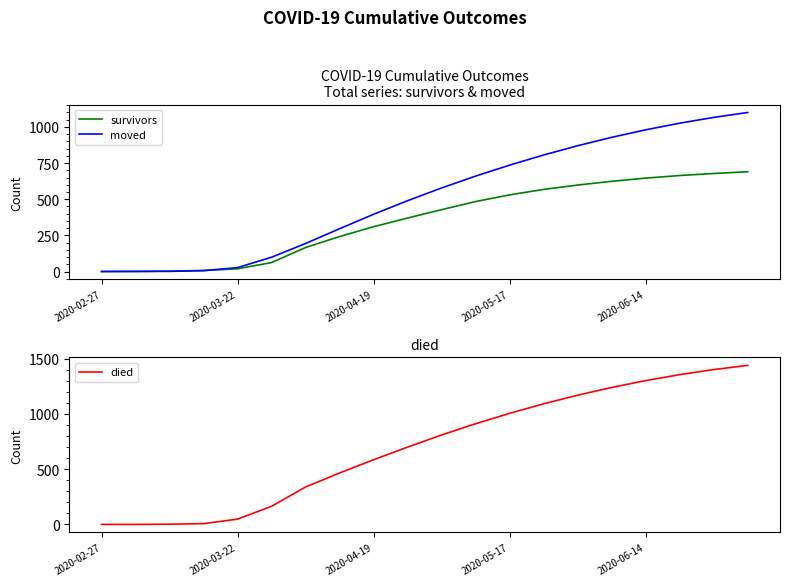

What is the value of the died point at the 15th from the left?

1170